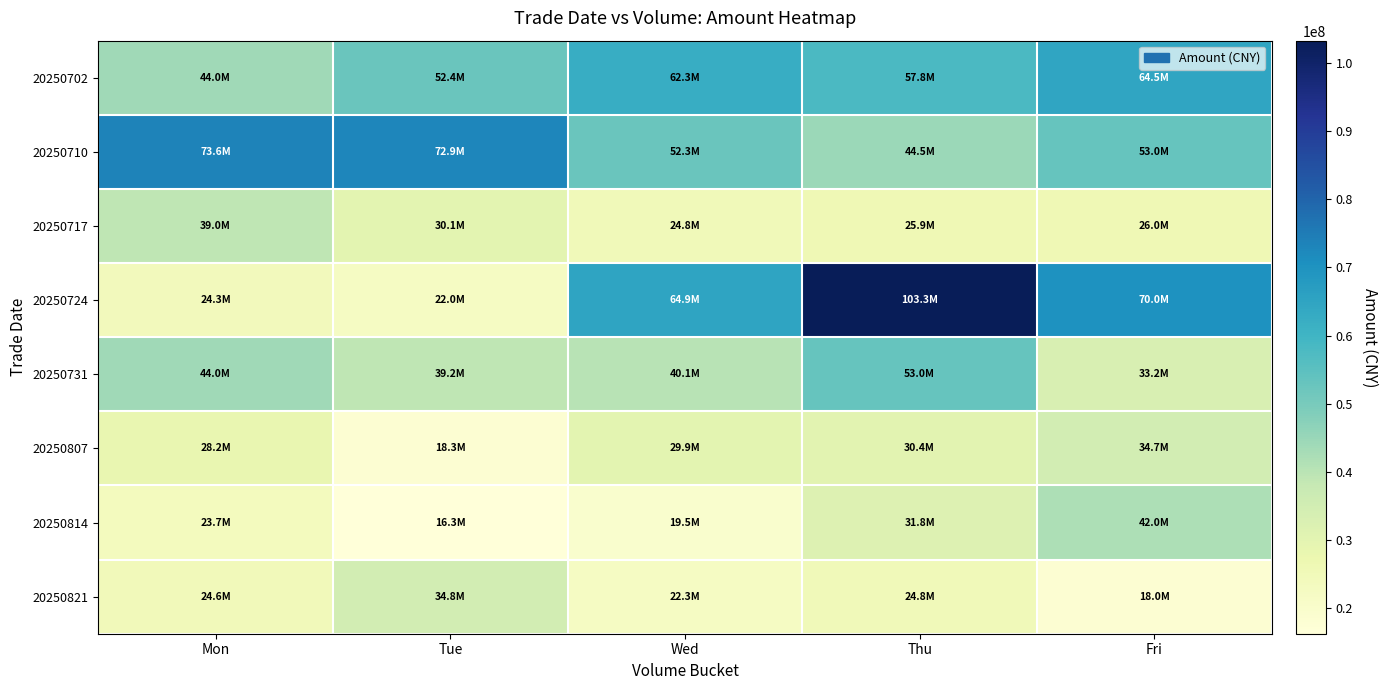

How many categories are shown in the chart?

5